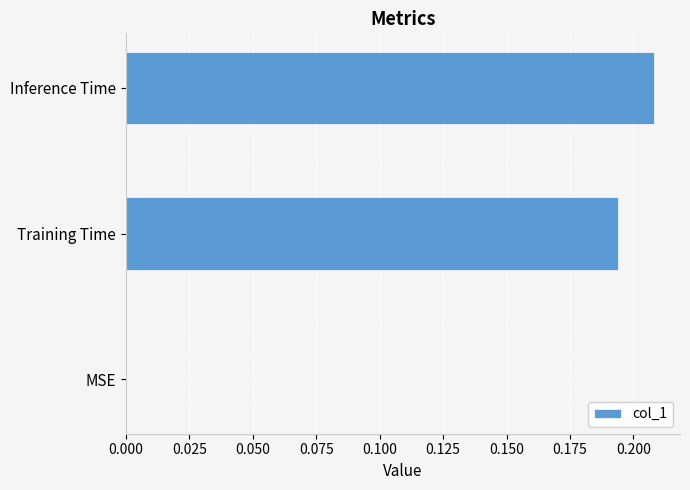

The chart shows a value of 0.0 at MSE. True or false?

True